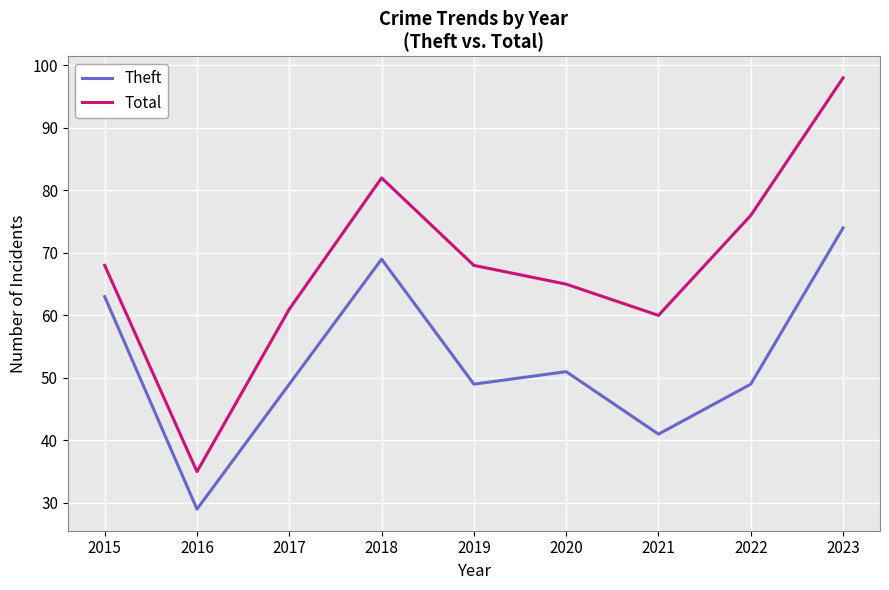

Where is the first local maximum for Total?

2018